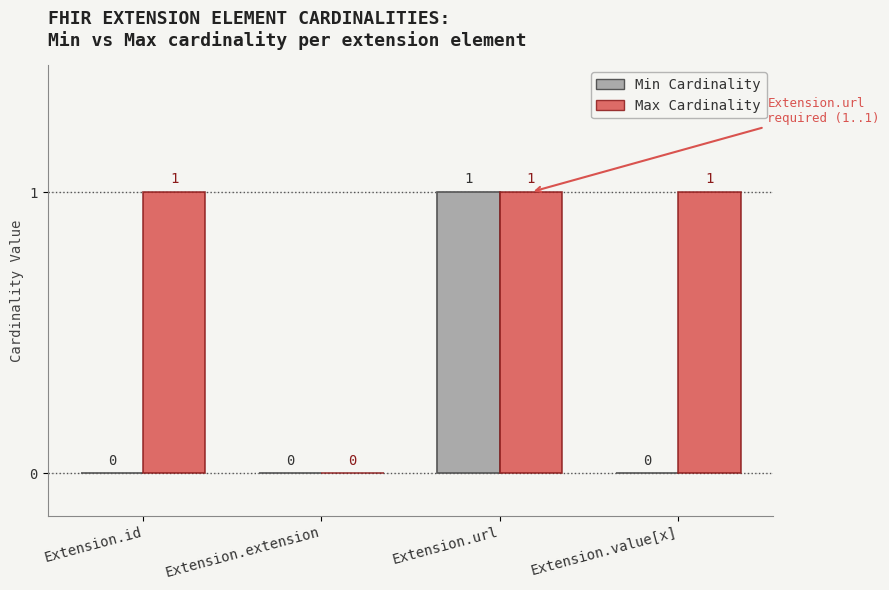

Which series has the largest total across all categories?

Max Cardinality